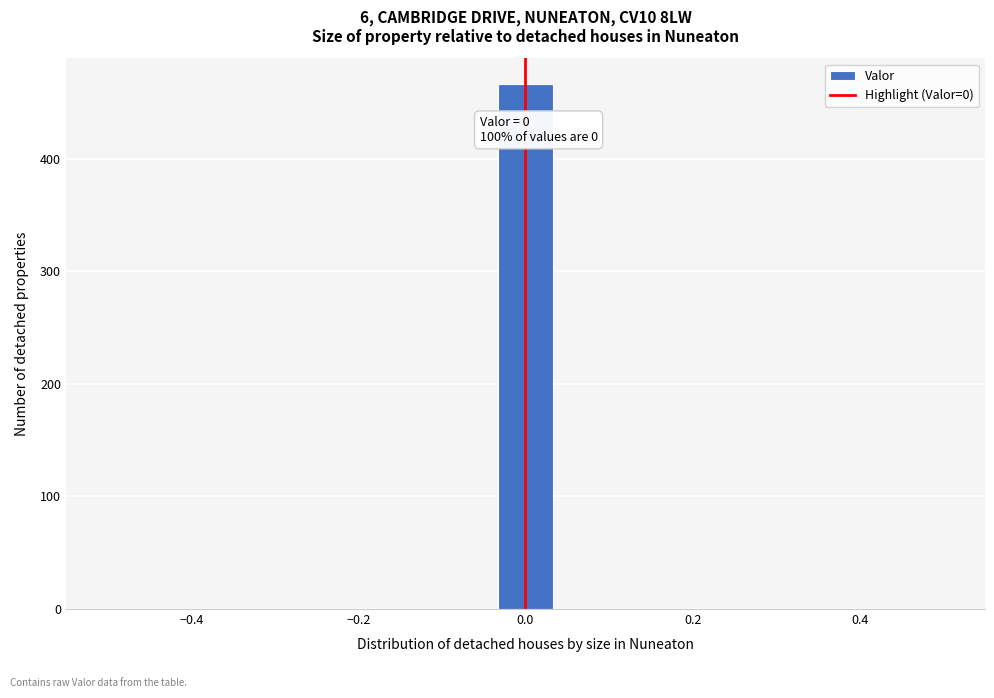

Read against the x-axis, roughly where is the centre of the tallest bar?

0.00